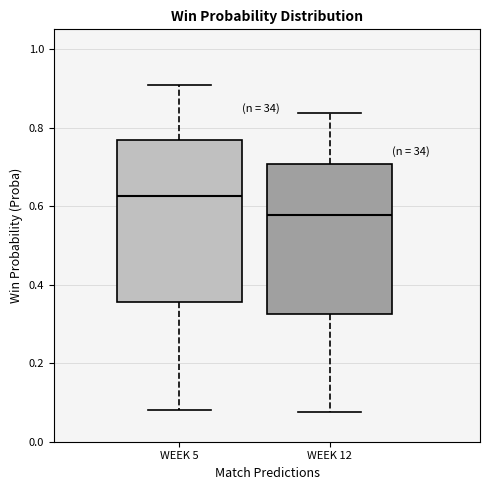

Reading left to right, transcribe this box plot: for each box, give where its median line is, the range the box spans, and where its two whiskers end, as read against the y-axis. The values are not printed on the chart, so give them approximately, as read against the axis.

WEEK 5: median 0.62, box 0.36 to 0.76, whiskers 0.08 to 0.90
WEEK 12: median 0.58, box 0.32 to 0.70, whiskers 0.08 to 0.84